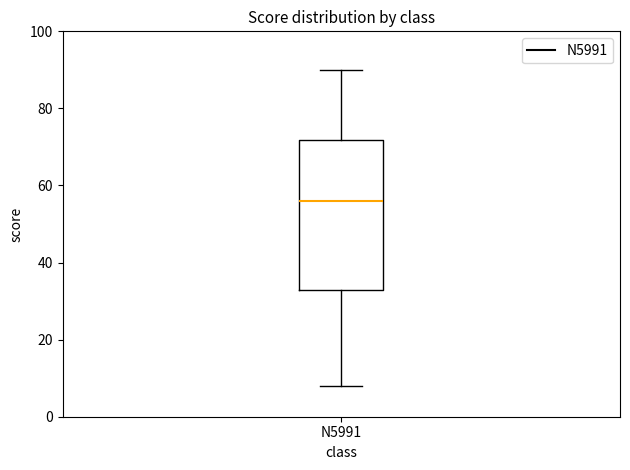

Read this box plot against the y-axis: the position of the median line, the range covered by the box, and the ends of both whiskers. The values are not printed on the chart, so give them approximately, as read against the axis.

median 56, box 34 to 72, whiskers 8 to 90